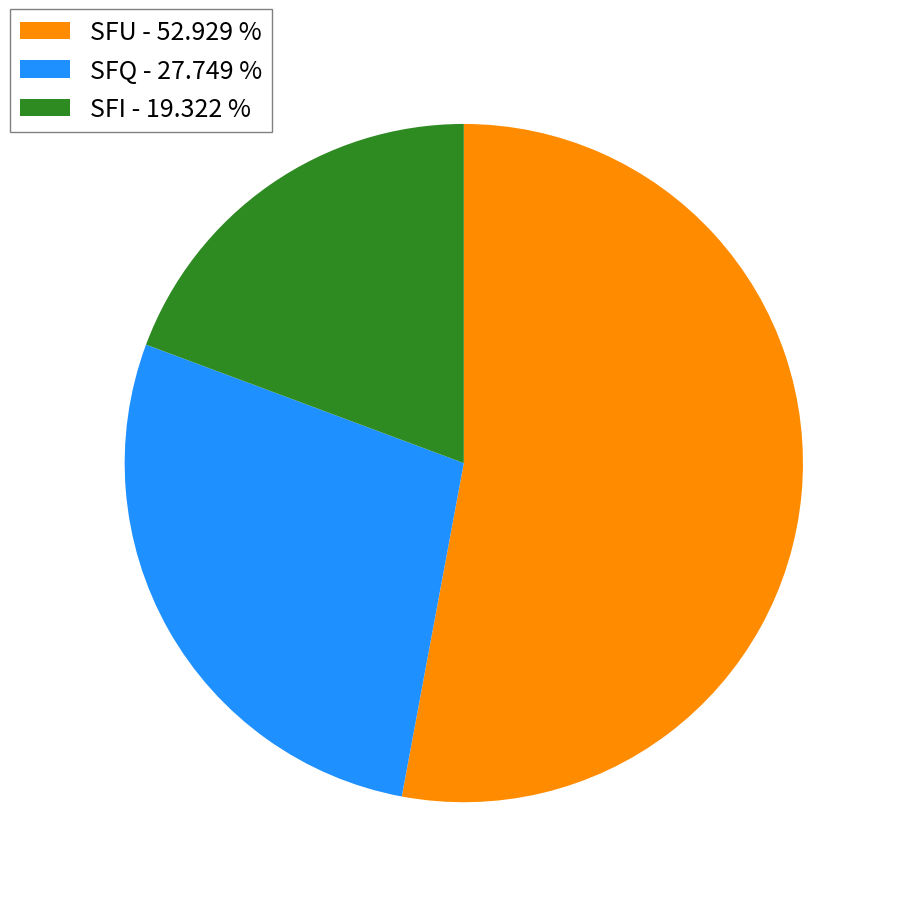

Is there a majority slice in this chart?

Yes